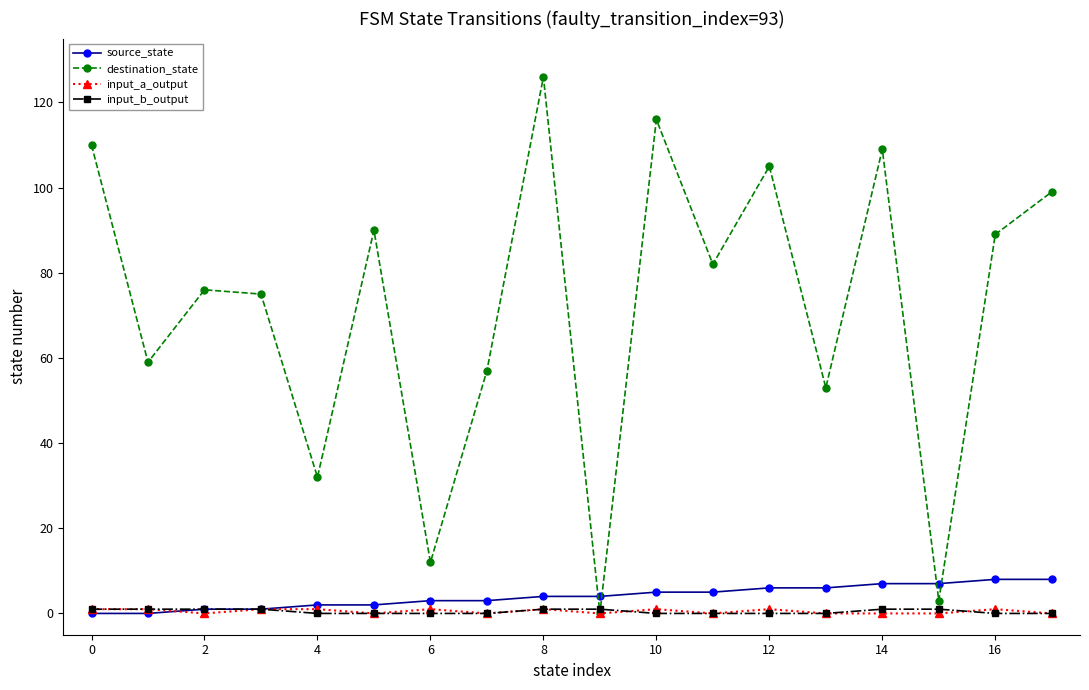

Which series has the widest spread of values?

destination_state